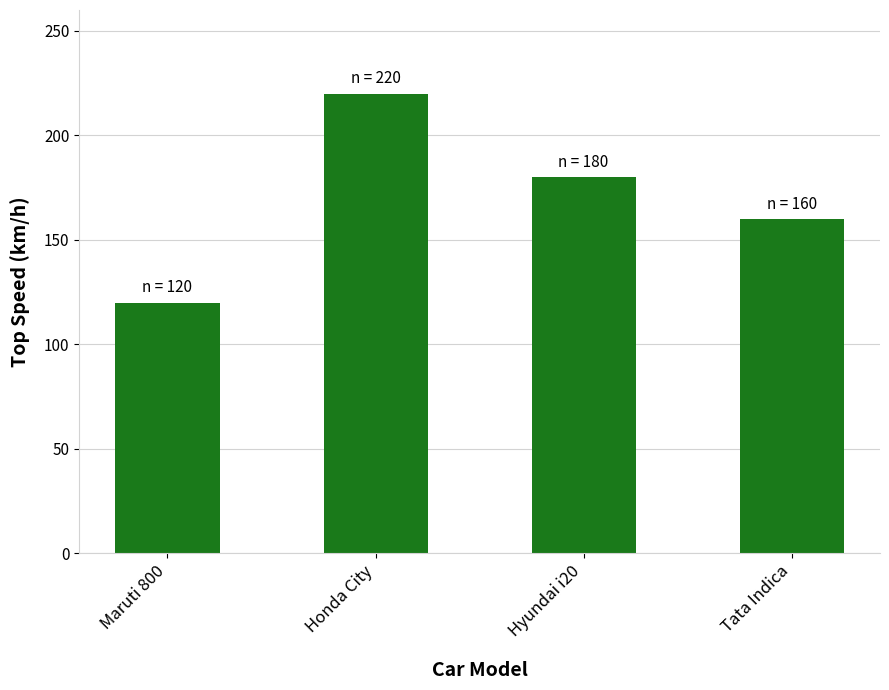

What is the ratio of the value at Hyundai i20 to the value at Honda City?

0.8